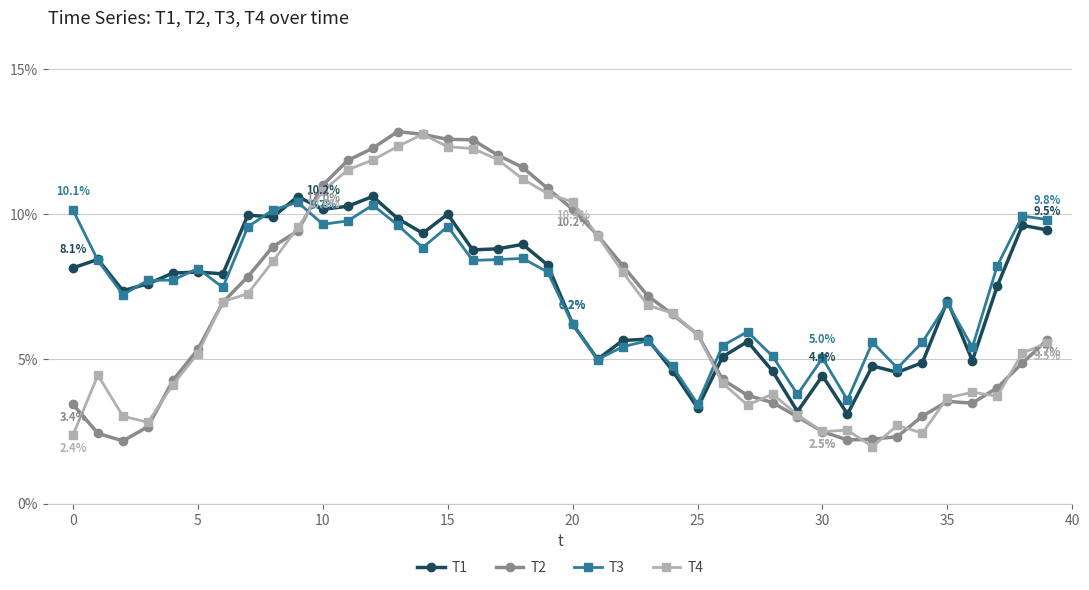

Is this an area chart (filled region under the line)?

No